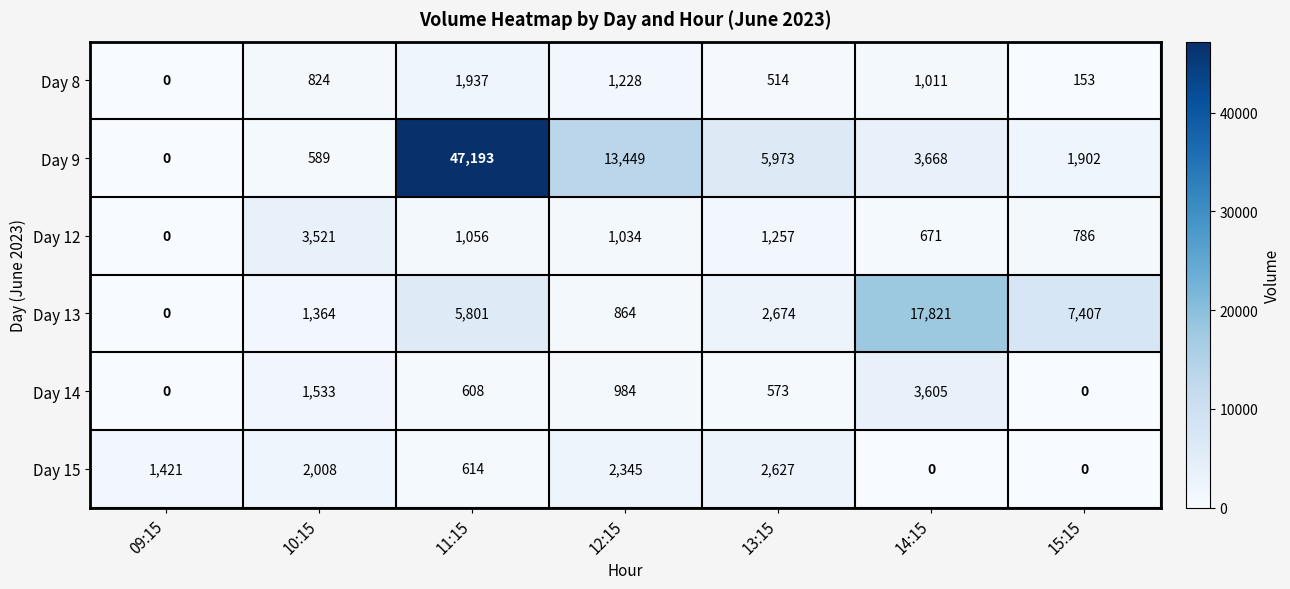

At how many categories does at least one series exceed 32643?

1